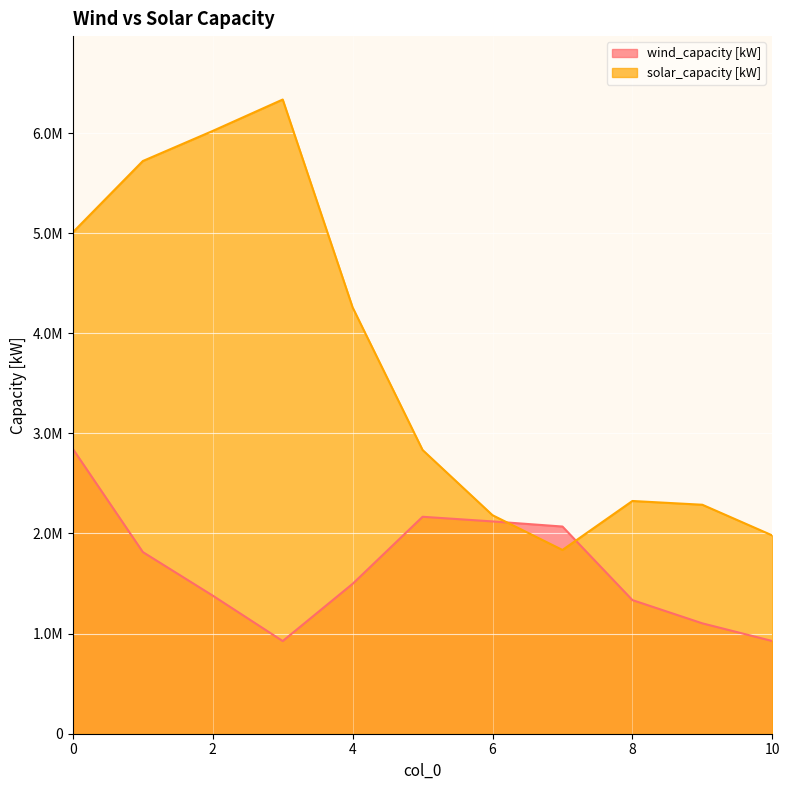

In solar_capacity [kW], how many points are higher than both neighbors (excluding endpoints)?

2